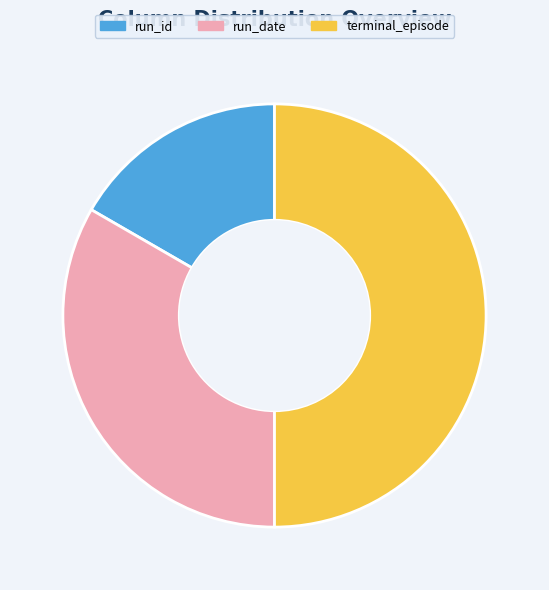

Approximately how many times larger is the value at run_id compared to run_date?

0.5